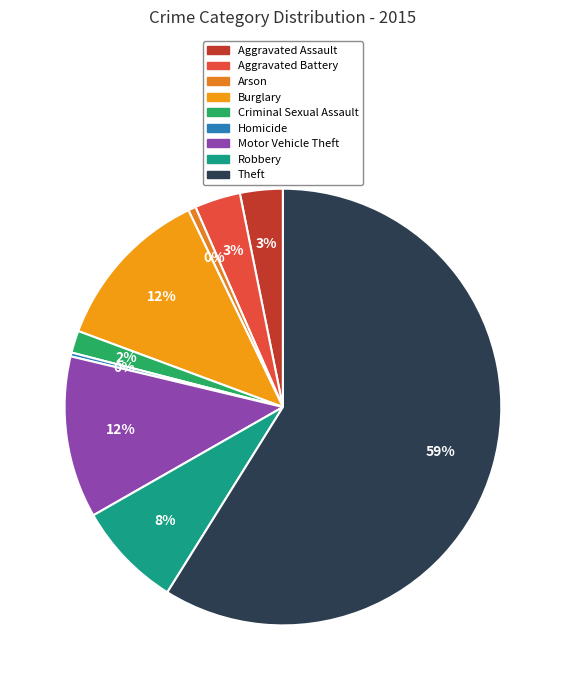

Approximately how many times larger is the value at Theft compared to Homicide?

208.2